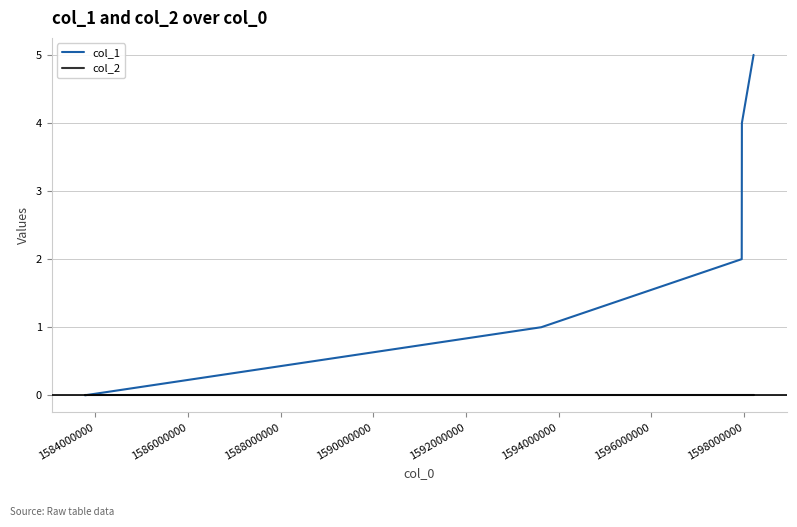

True or false: col_2 has more than 2 interior local peaks.

False